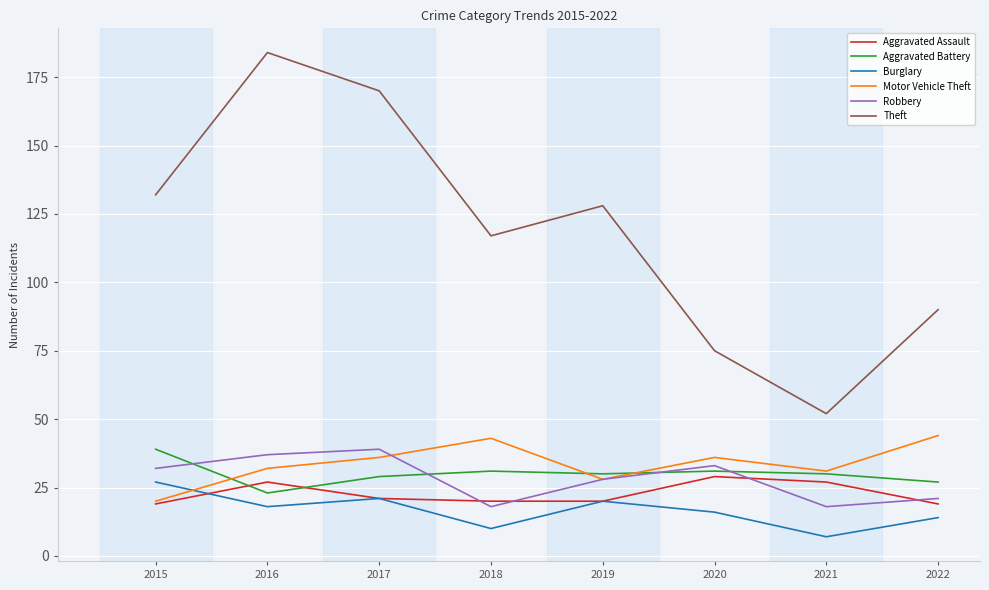

True or false: Robbery has a value of 7 at 2021.

False